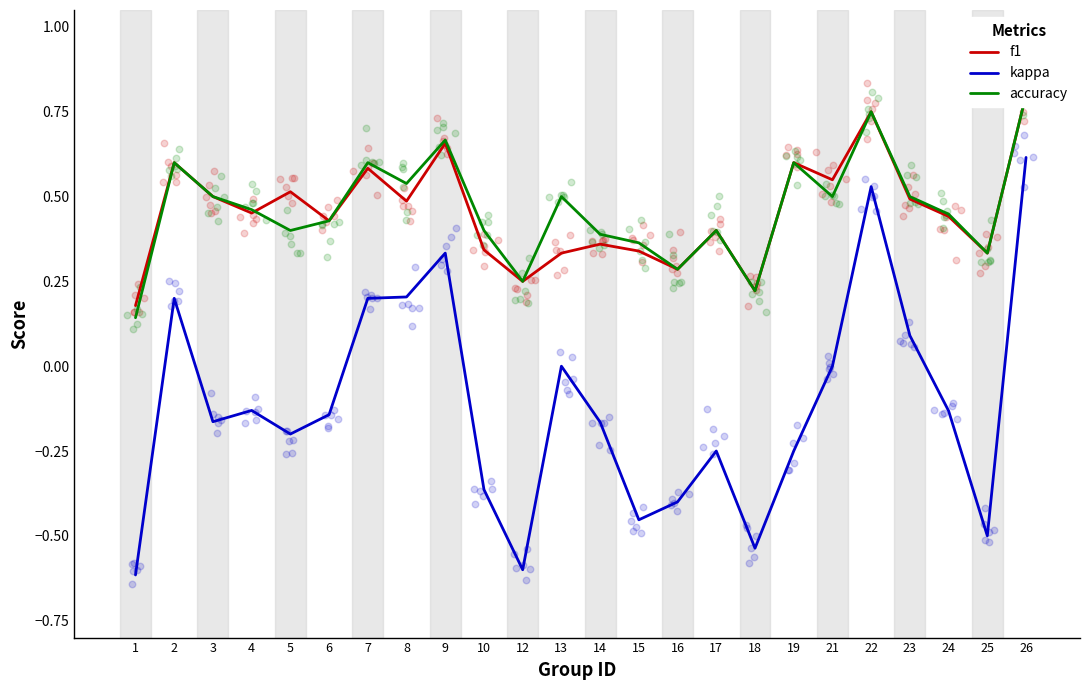

Which series reaches the minimum Y coordinate?

kappa